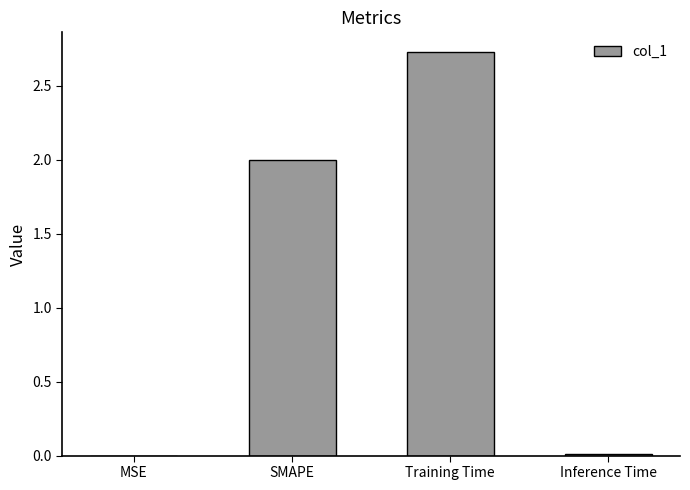

Does the chart contain stacked bars?

No